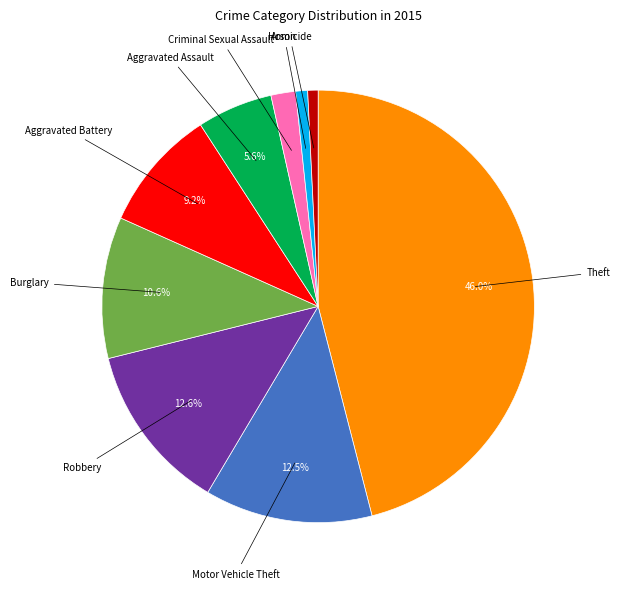

Is the sum of Criminal Sexual Assault and Aggravated Assault greater than half?

No